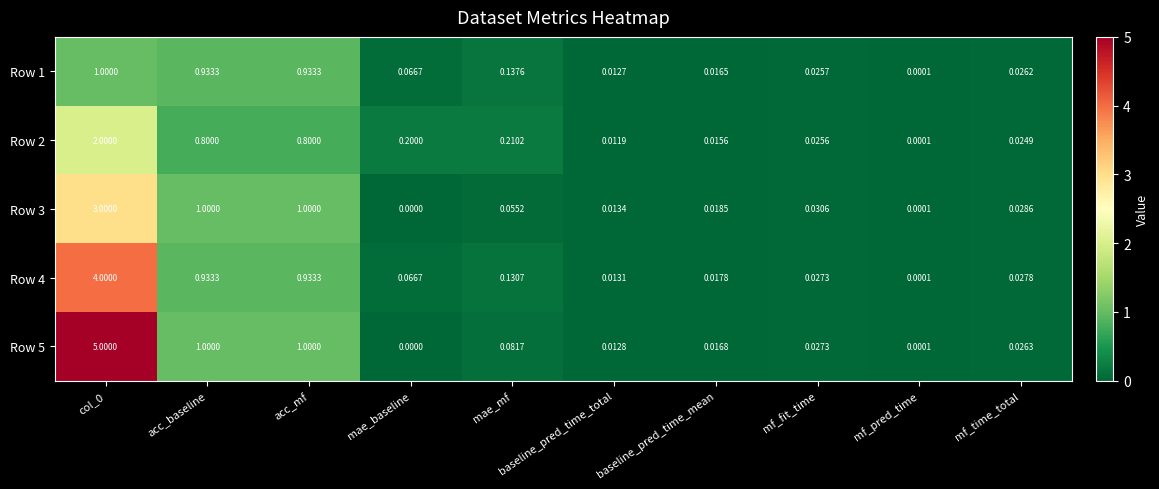

Where is Row 1 nearest to the value 0?

mf_pred_time